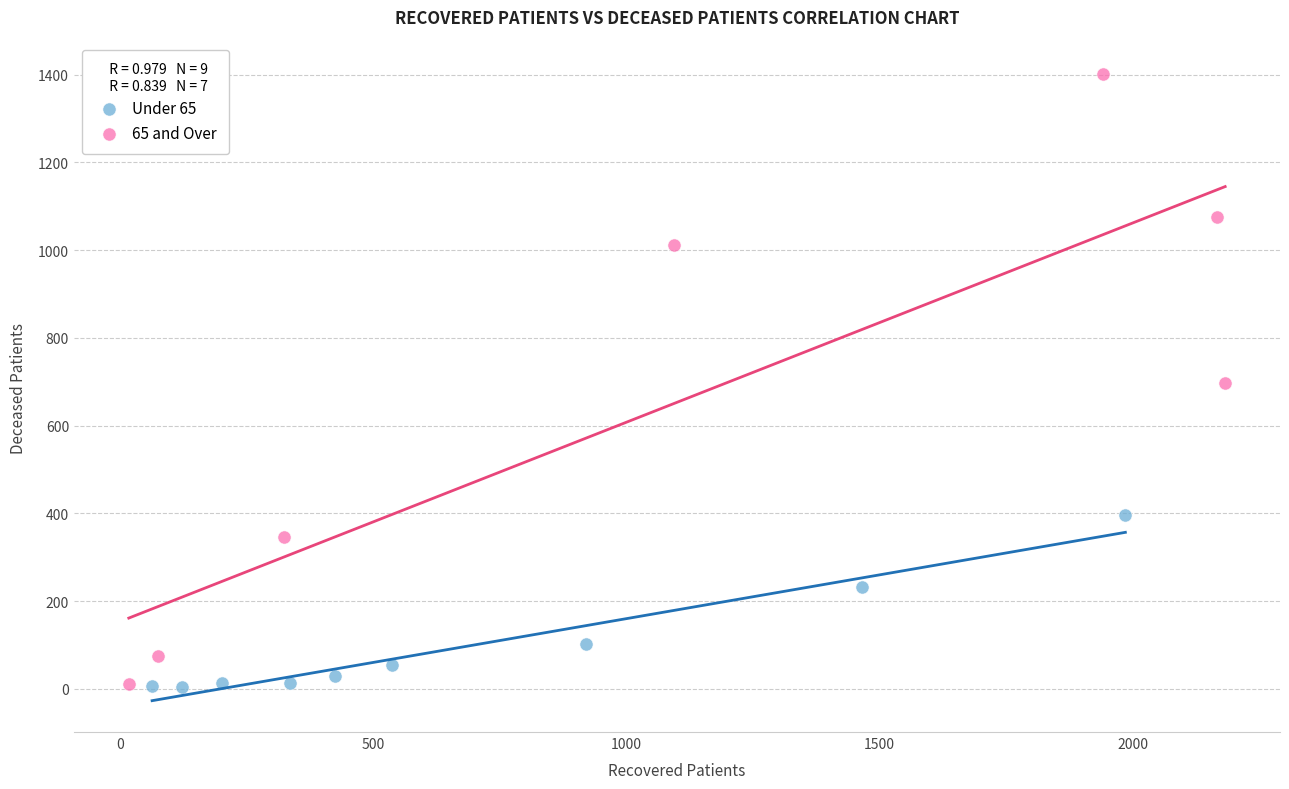

What are all the series names shown in the legend?

Under 65, 65 and Over